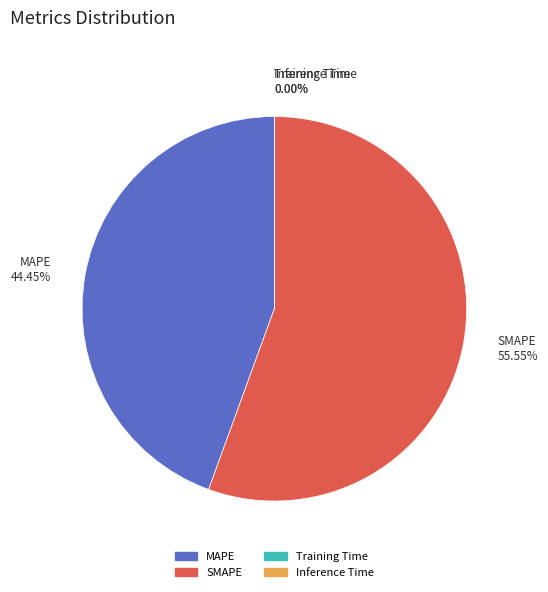

Which slice is the largest?

SMAPE